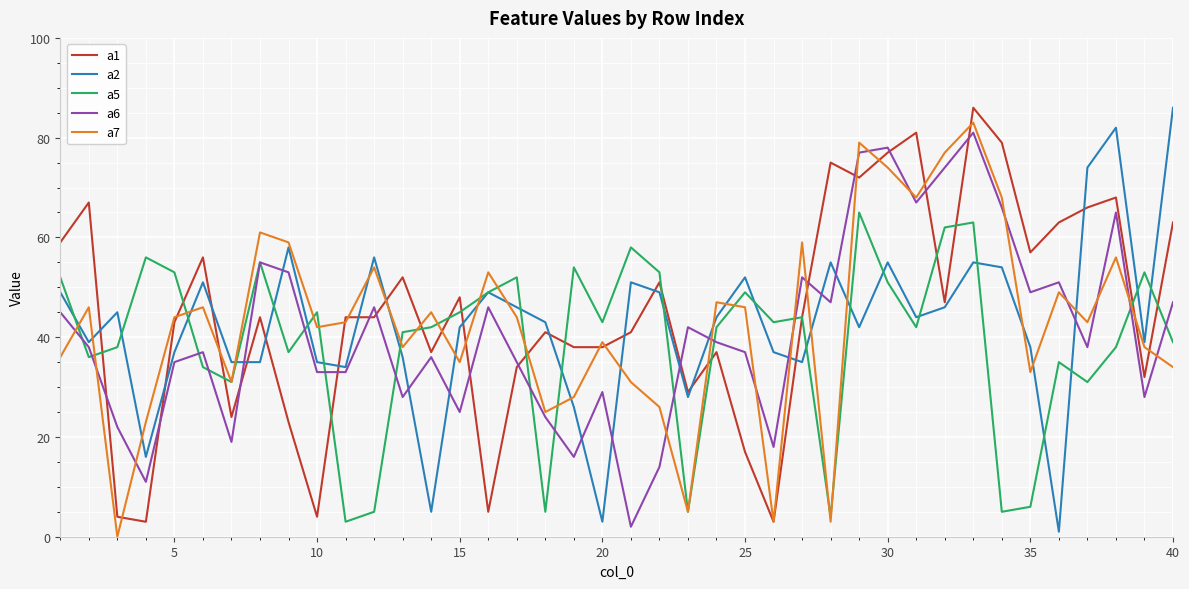

After their last crossing, which series has the higher values: a1 or a6?

a1